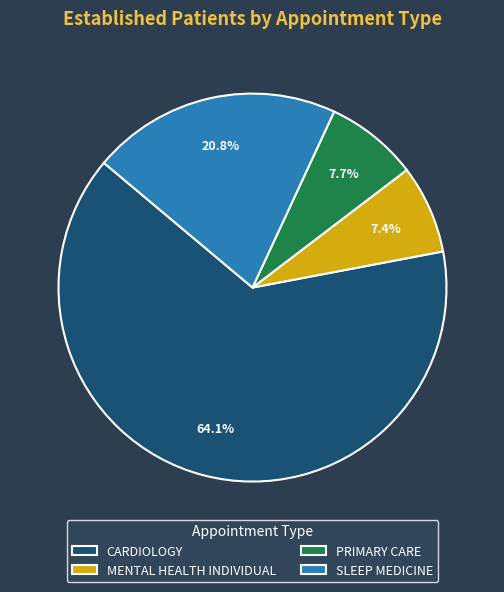

What portion of the pie excludes SLEEP MEDICINE?

79.2%